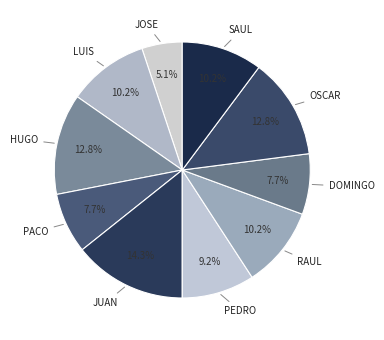

To the nearest percent, what is the difference between the largest and smallest slice percentages?

9%